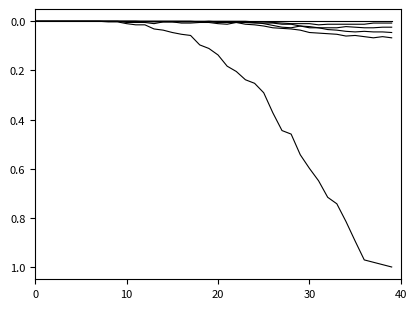

Count the number of data series in this chart.

6